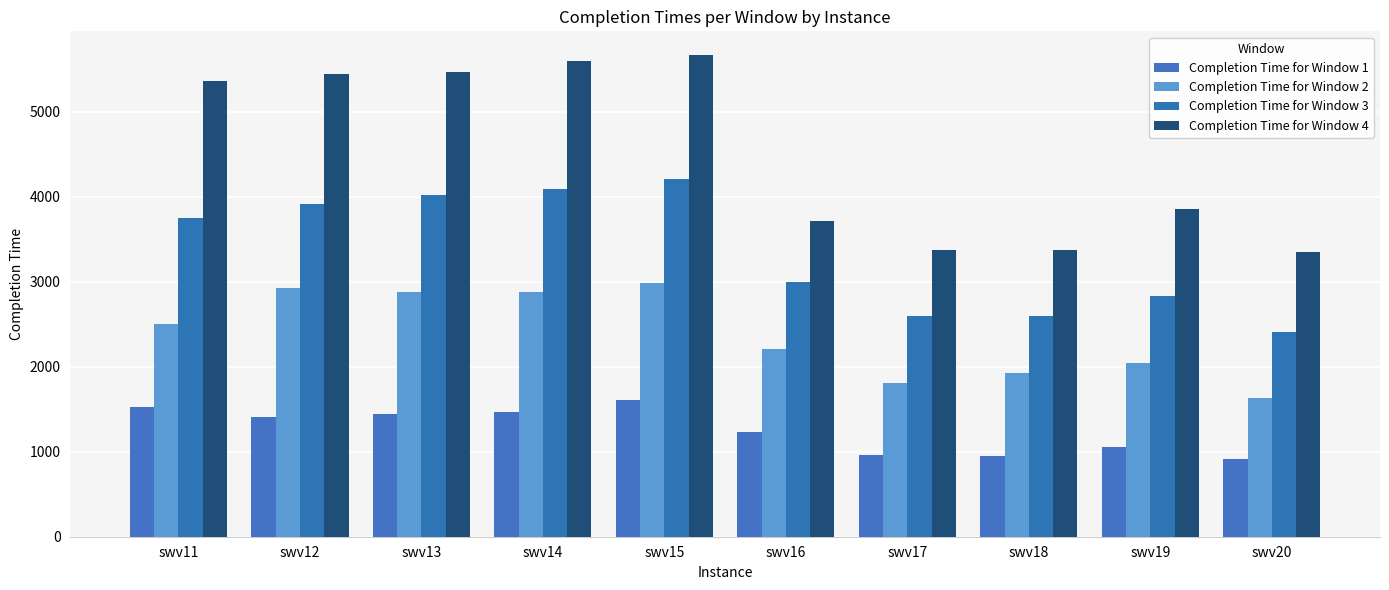

How many groups of bars are there?

10